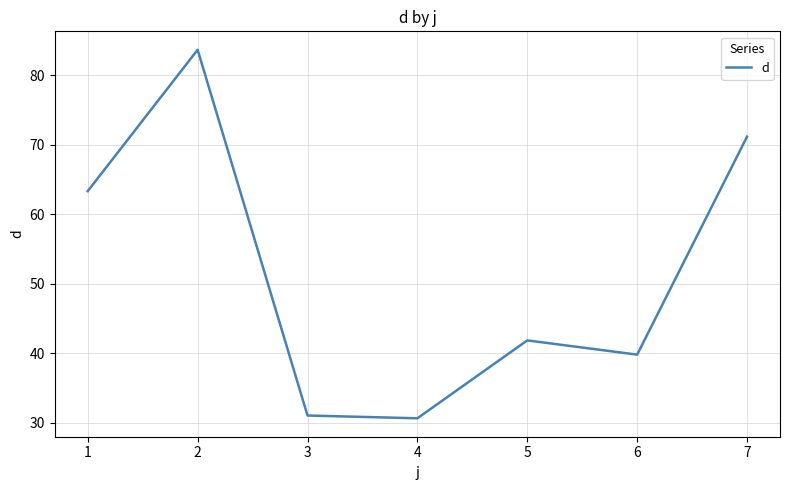

What is the greatest value displayed?

83.6